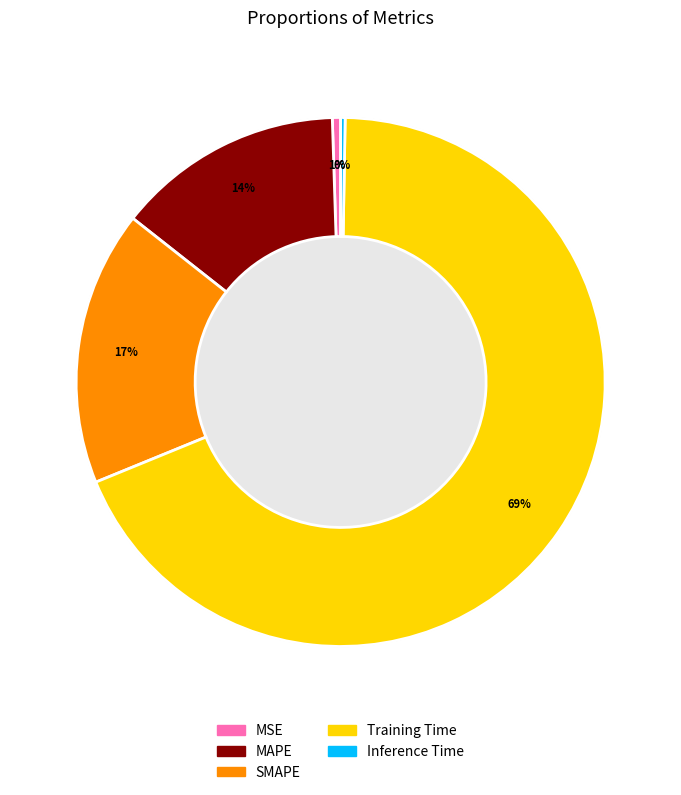

Is there a majority slice in this chart?

Yes